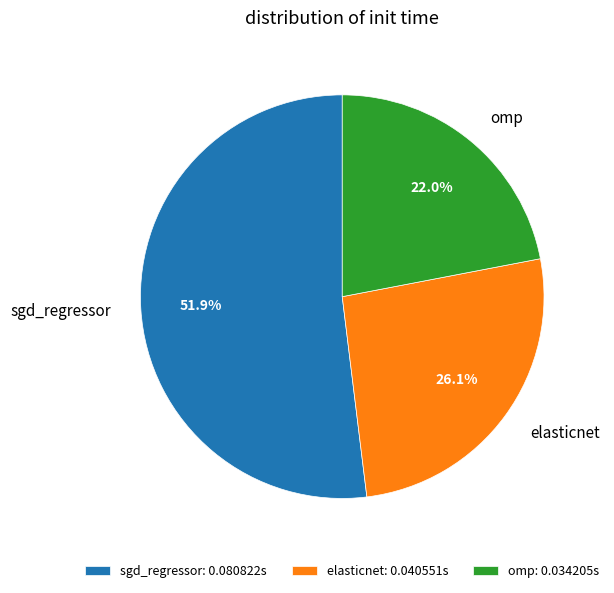

What percentage is the elasticnet slice, to the nearest percent?

26%